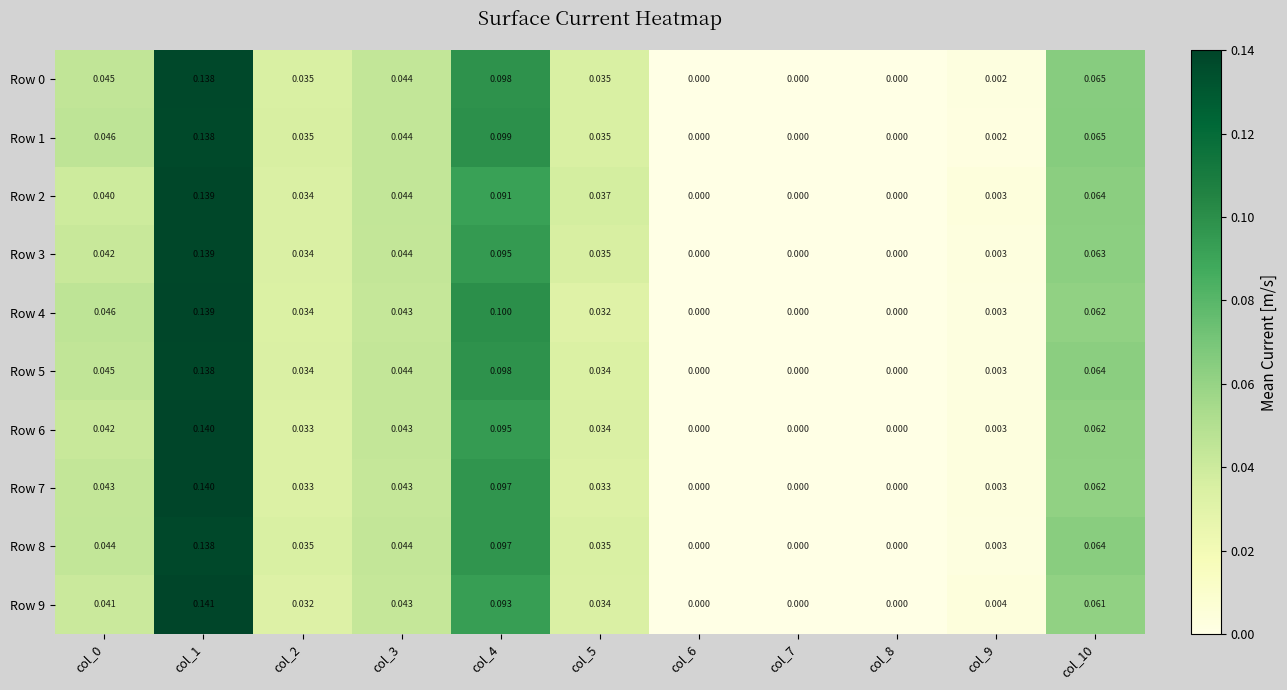

Is the value of Row 5 at col_1 greater than the value of Row 7 at col_3?

Yes